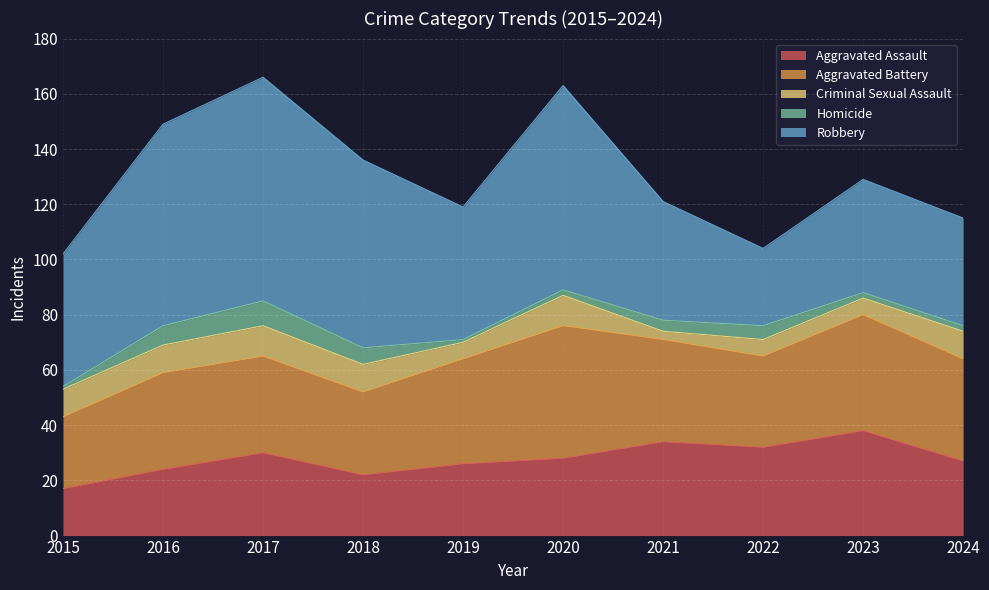

What is the highest value of the Aggravated Assault series?

38